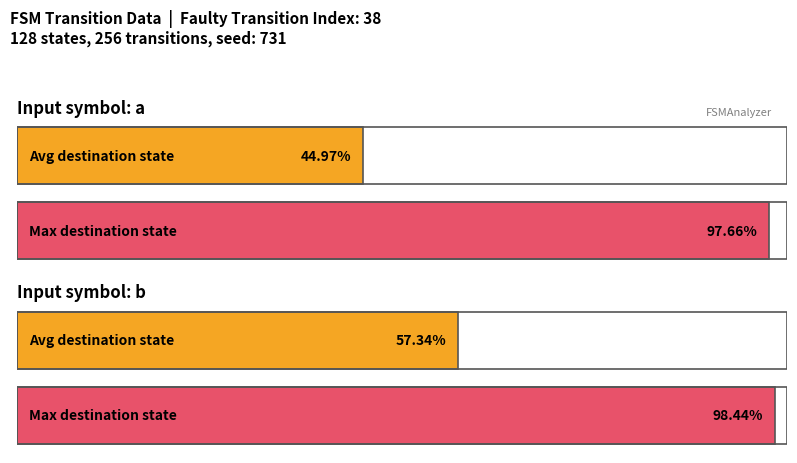

Are the bars grouped side by side (vs. stacked)?

Yes